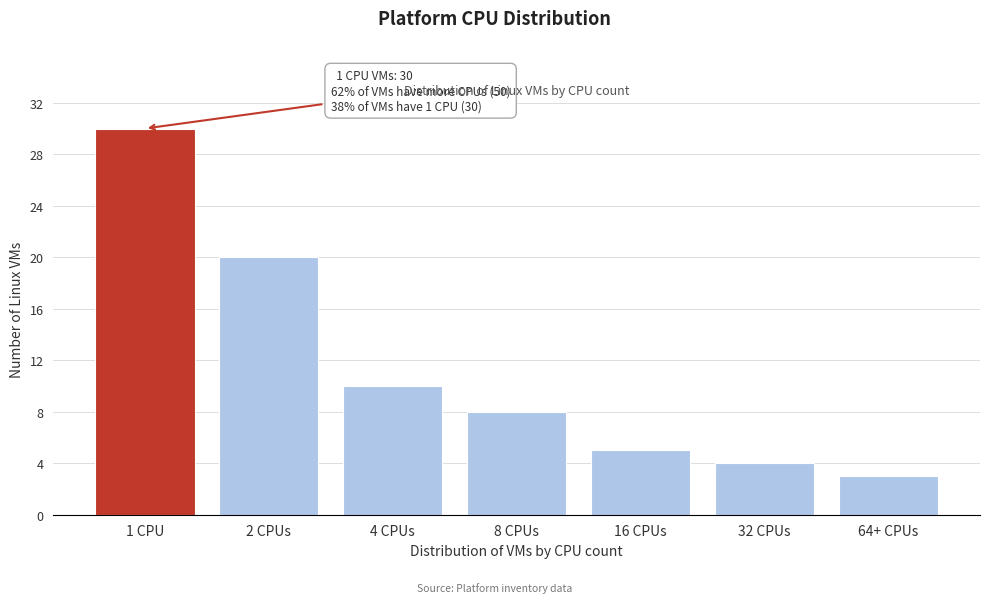

Reading left to right, transcribe all the data shown in this chart.

1 CPU=30	2 CPUs=20	4 CPUs=10	8 CPUs=8	16 CPUs=5	32 CPUs=4	64+ CPUs=3